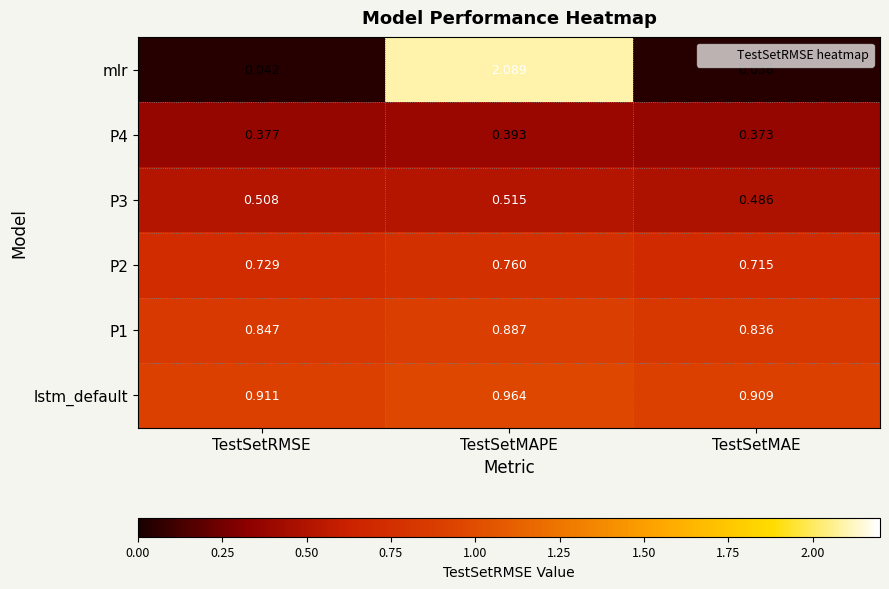

At which category is the sum across all series the highest?

TestSetMAPE